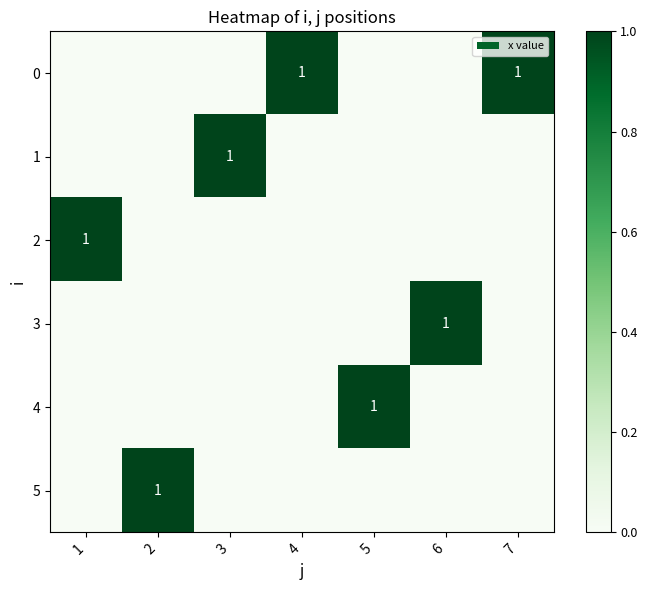

What is the maximum value shown in the chart?

1